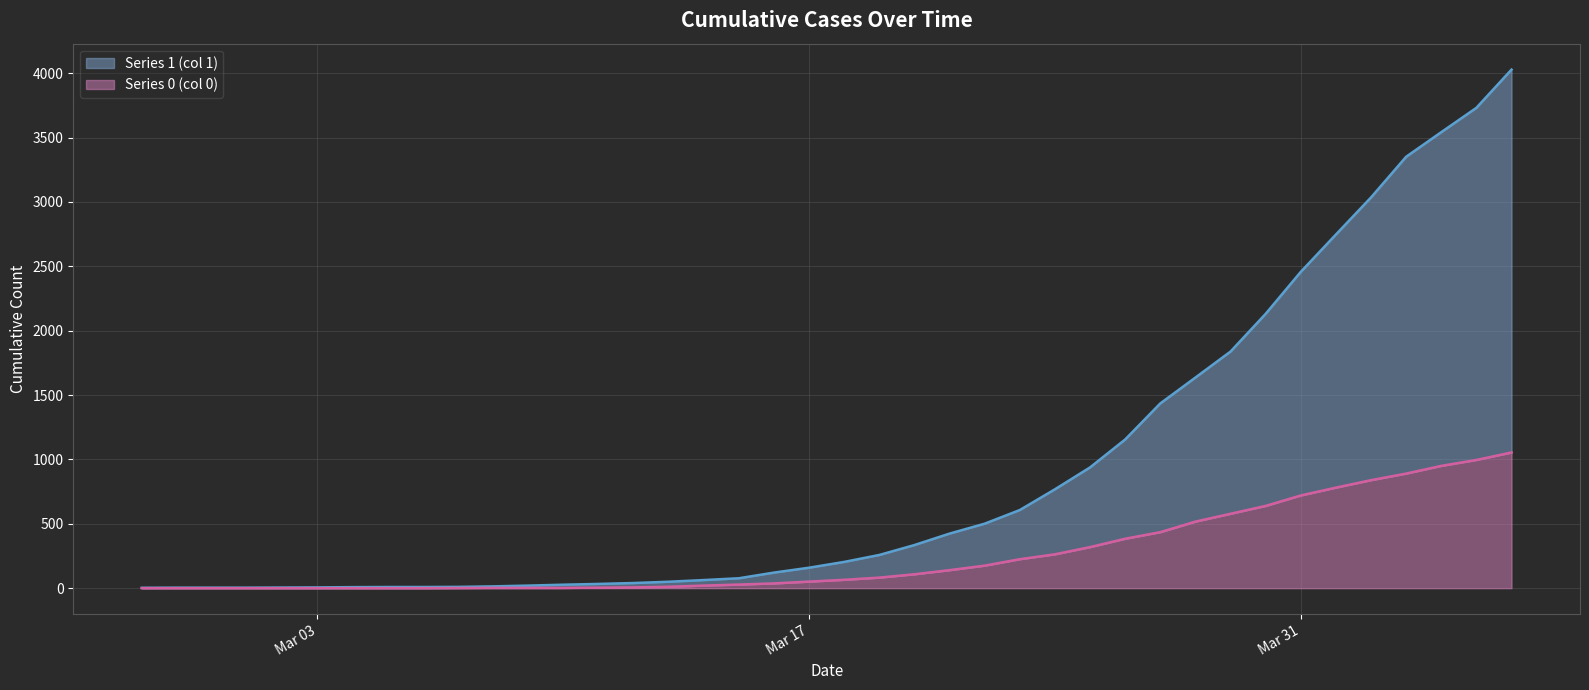

Is it true that 1 equals 20 at 2020-03-09?

True